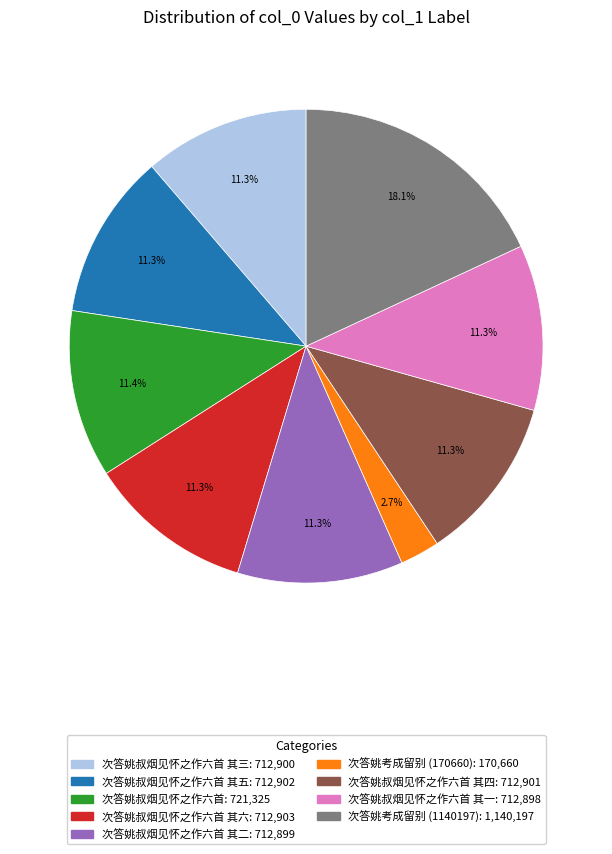

Is there a majority slice in this chart?

No